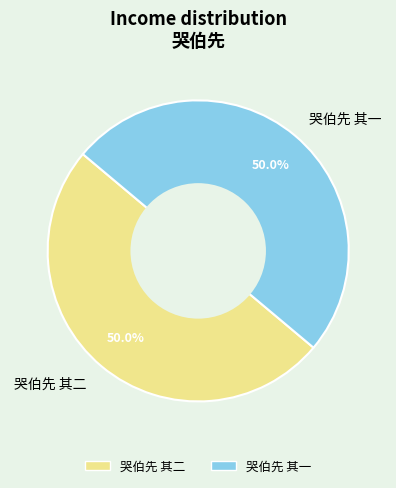

Approximately how many times larger is the value at 哭伯先 其二 compared to 哭伯先 其一?

1.0